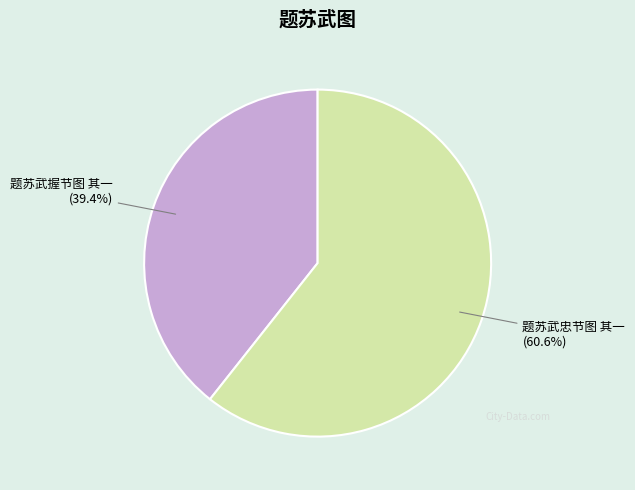

Between 题苏武忠节图 其一 and 题苏武握节图 其一, which is larger?

题苏武忠节图 其一